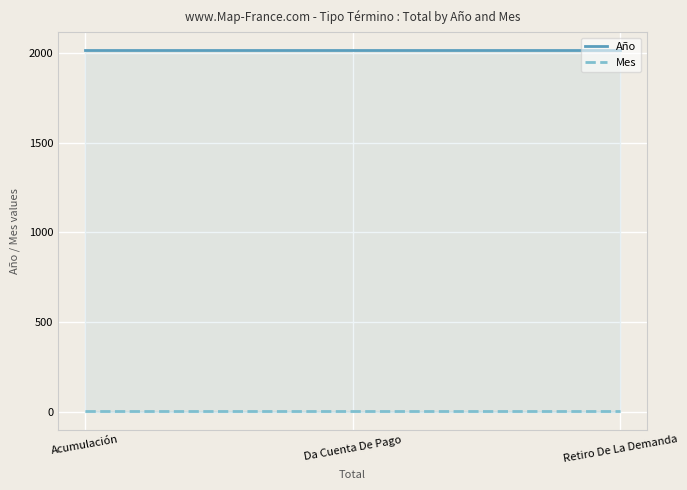

Is it true that Año equals 2017 at Retiro De La Demanda?

True